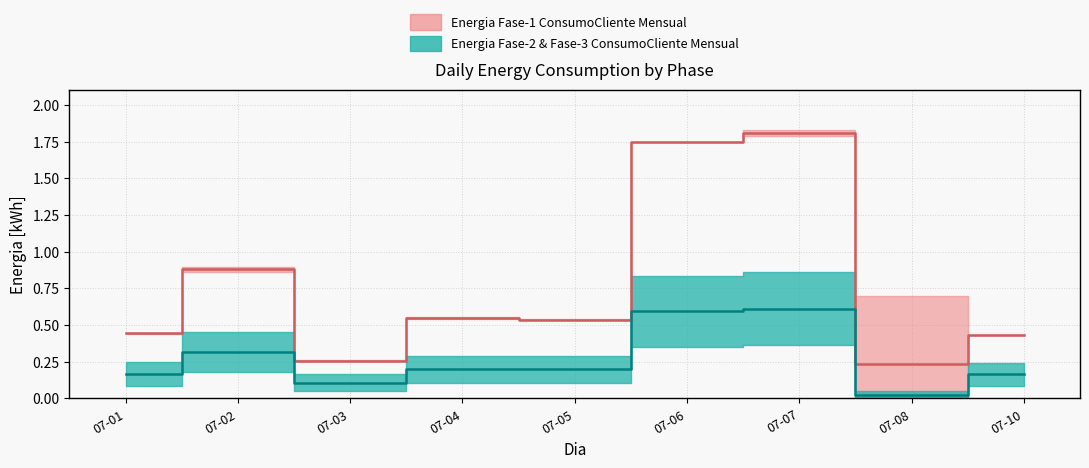

What is the sum of the values at 07-10 and 07-06?

2.2